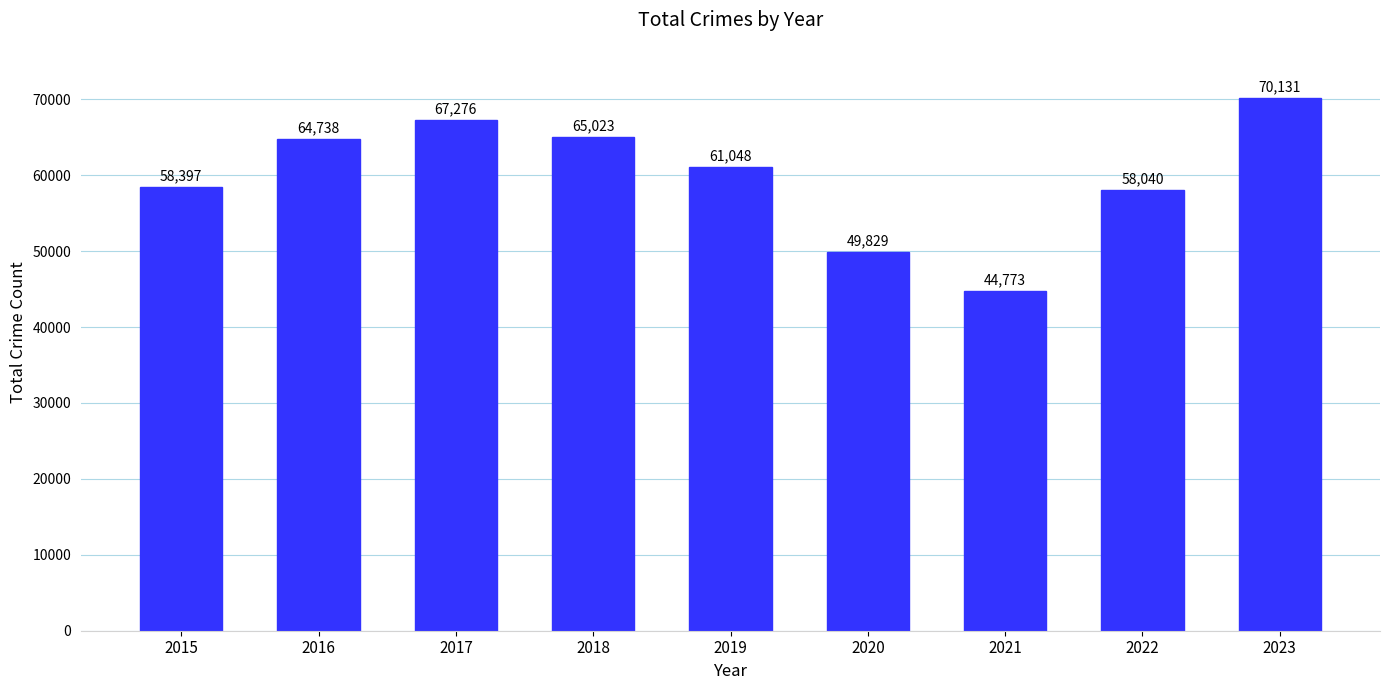

Is it true that the value at 2022 is 58040?

True